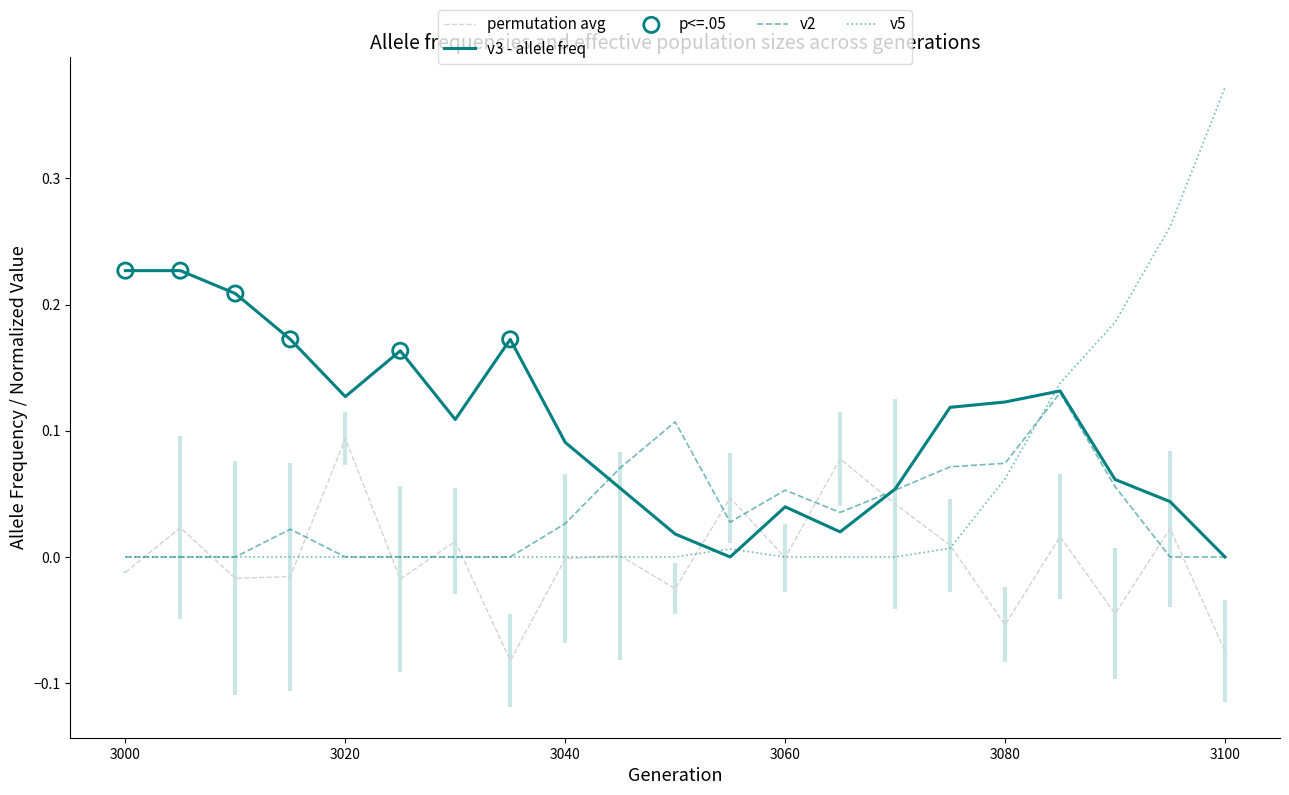

At which category is the sum across all series the highest?

3085